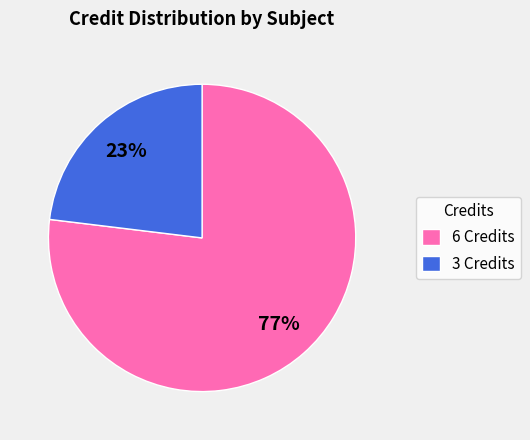

Count the number of slices in the pie.

2